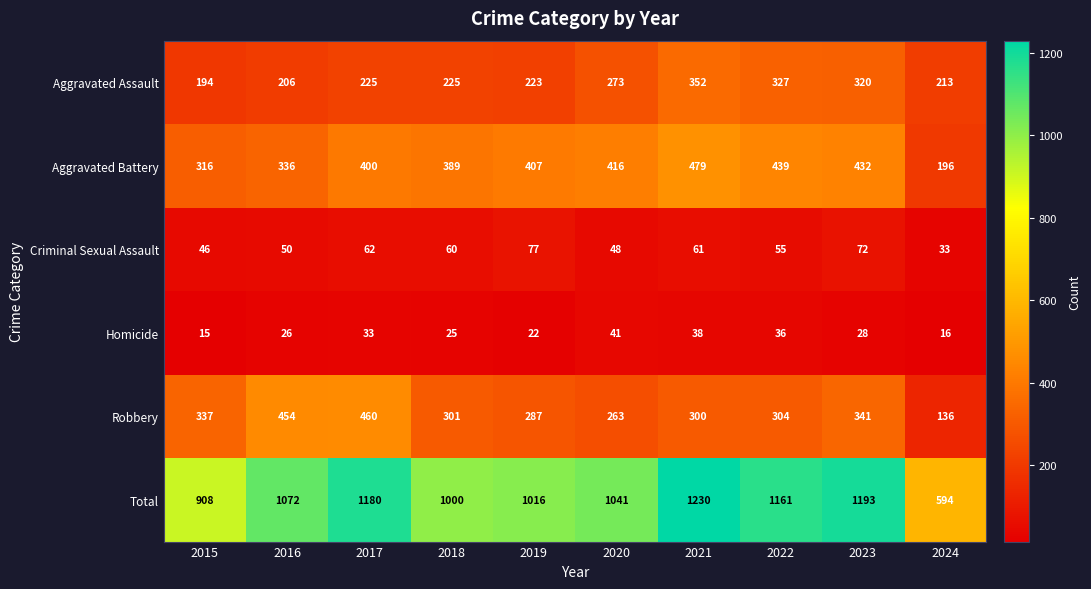

At which category does the chart reach its minimum across all series?

2015